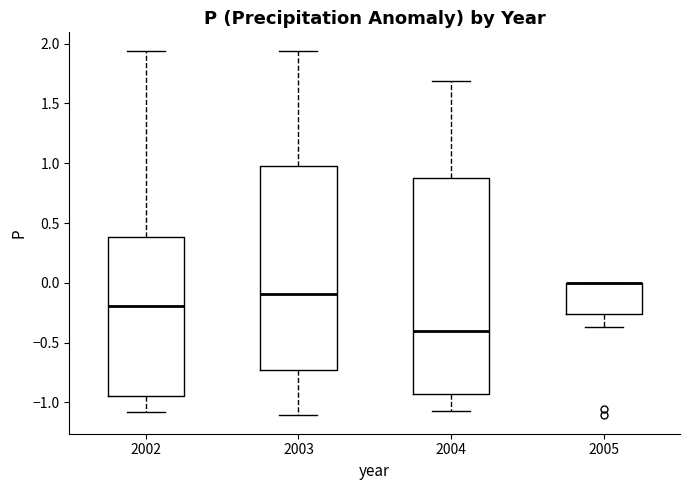

Reading left to right, transcribe this box plot: for each box, give where its median line is, the range the box spans, and where its two whiskers end, as read against the y-axis. The values are not printed on the chart, so give them approximately, as read against the axis.

2002: median -0.20, box -0.95 to 0.40, whiskers -1.10 to 1.95
2003: median -0.10, box -0.75 to 0.95, whiskers -1.10 to 1.95
2004: median -0.40, box -0.95 to 0.90, whiskers -1.05 to 1.70
2005: median 0.00 (drawn on the box's upper edge), box -0.25 to 0.00, whiskers -0.35 to 0.00